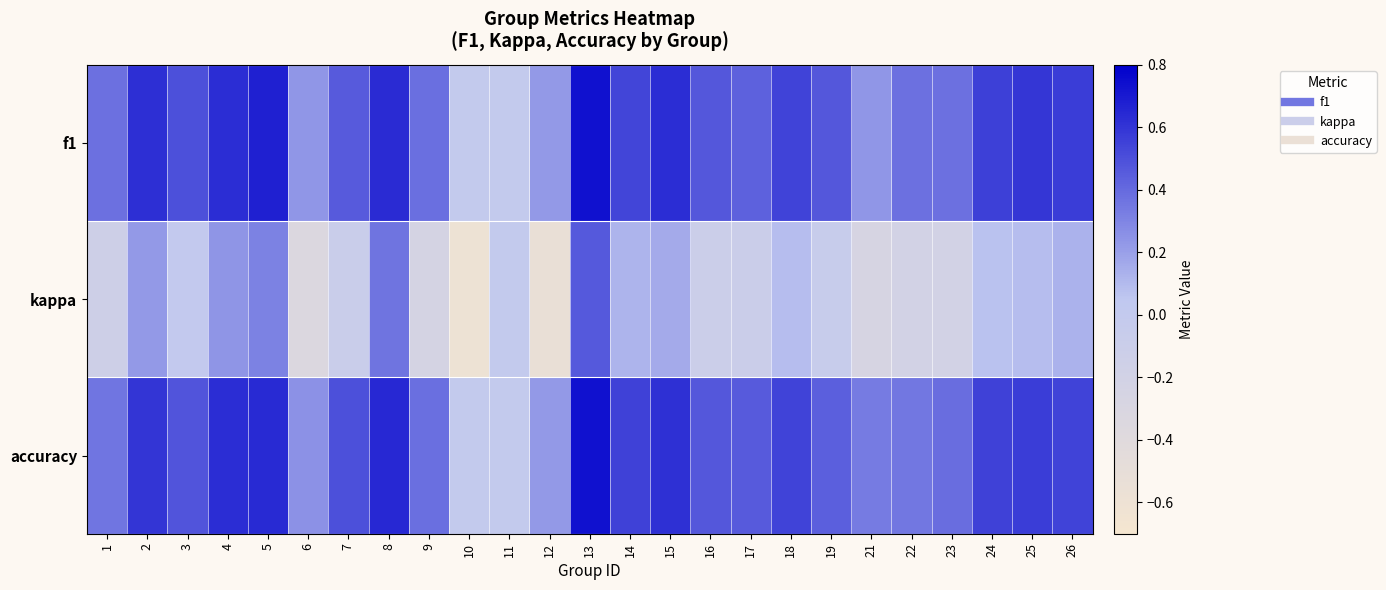

Reading right to left, what are all the values shown in this chart?

f1: 26=0.6	25=0.6	24=0.6	23=0.4	22=0.4	21=0.2	19=0.5	18=0.5	17=0.4	16=0.5	15=0.6	14=0.5	13=0.7	12=0.2	11=0.0	10=0.0	9=0.4	8=0.6	7=0.5	6=0.2	5=0.7	4=0.6	3=0.5	2=0.6	1=0.4
kappa: 26=0.1	25=0.1	24=0.1	23=-0.2	22=-0.2	21=-0.3	19=-0.1	18=0.1	17=-0.1	16=-0.1	15=0.2	14=0.1	13=0.5	12=-0.5	11=0.0	10=-0.6	9=-0.2	8=0.4	7=-0.1	6=-0.3	5=0.3	4=0.2	3=0.0	2=0.2	1=-0.1
accuracy: 26=0.5	25=0.6	24=0.6	23=0.4	22=0.4	21=0.3	19=0.4	18=0.5	17=0.5	16=0.5	15=0.6	14=0.5	13=0.7	12=0.2	11=0.0	10=0.0	9=0.4	8=0.6	7=0.5	6=0.2	5=0.6	4=0.6	3=0.5	2=0.6	1=0.4